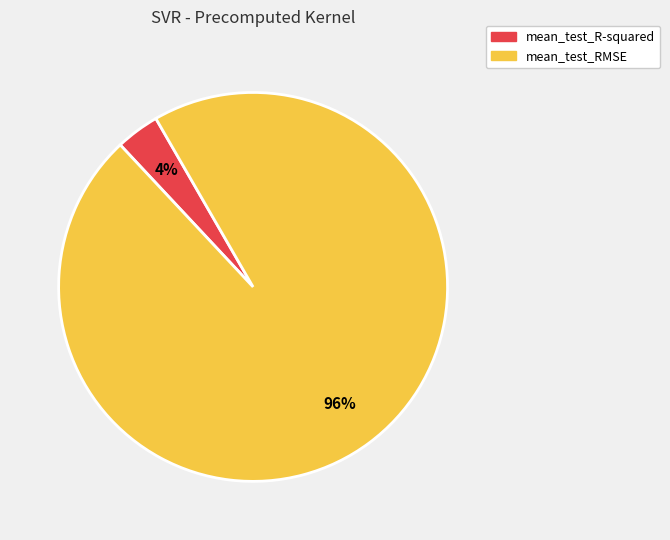

To the nearest percent, what portion does mean_test_R-squared represent?

4%